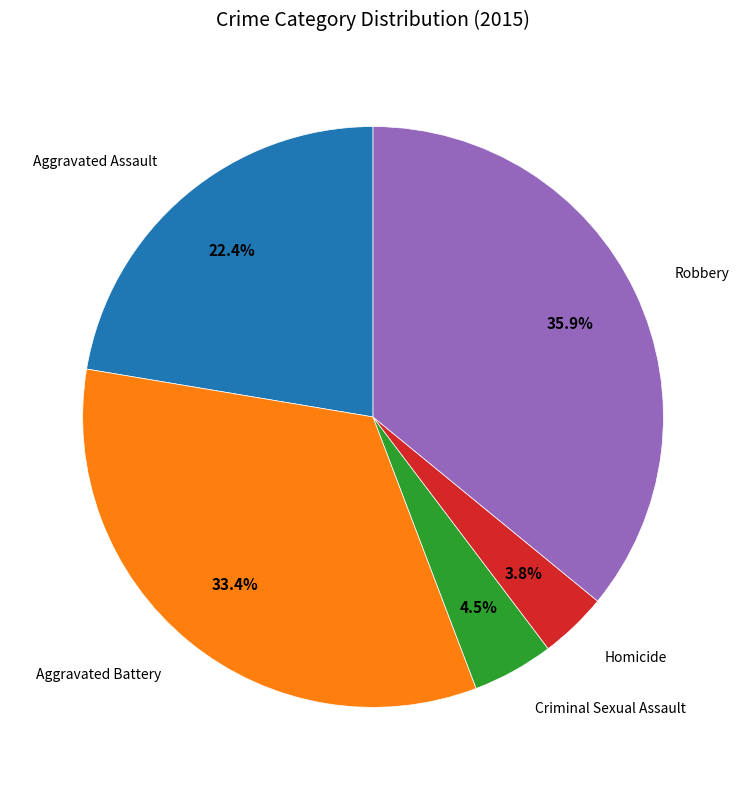

Is there any slice that represents more than half of the pie?

No